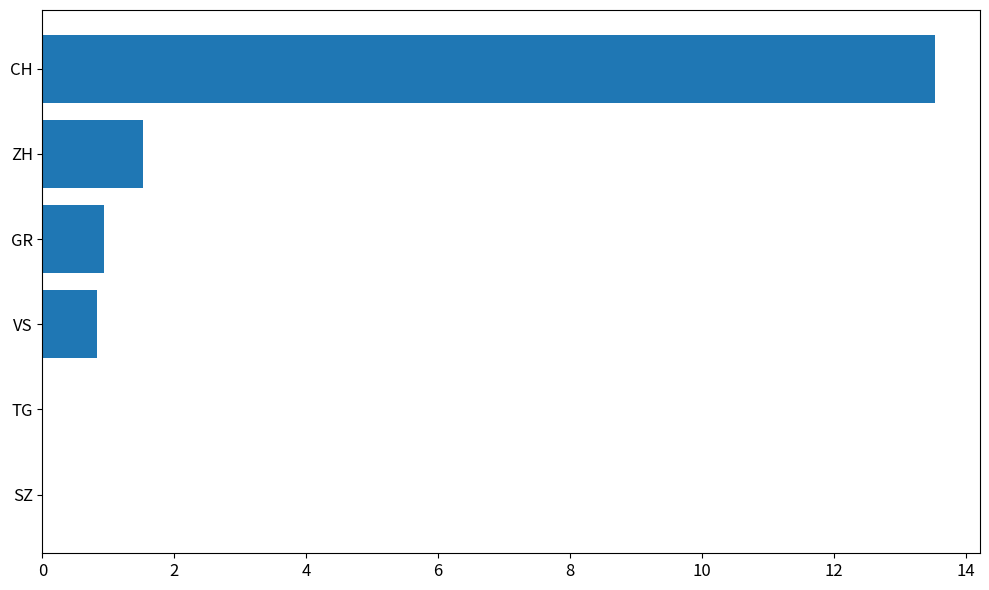

The value at ZH is 1.0. True or false?

False